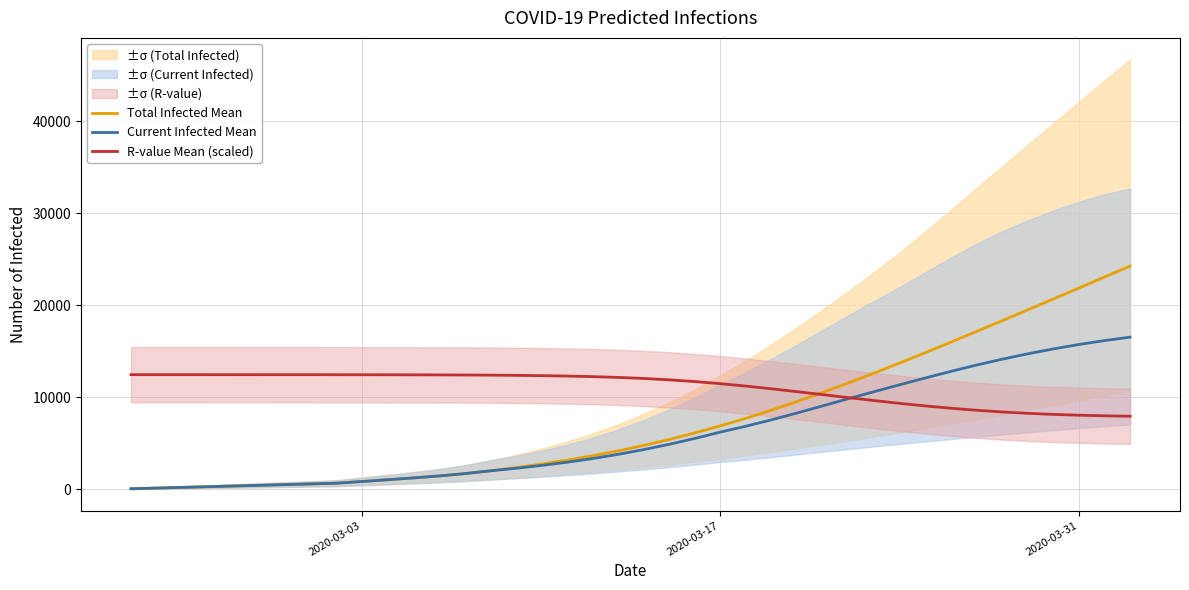

What is the minimum value for R-value Mean (scaled)?

7945.7